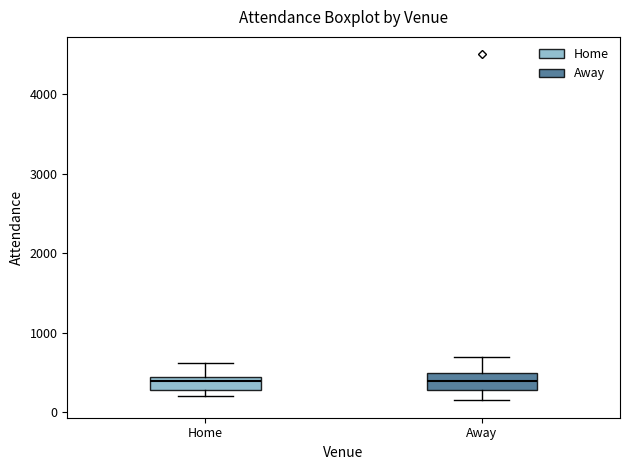

Where is the lower edge of the box for Away on the y-axis? The values are not printed on the chart, so give them approximately, as read against the axis.

300